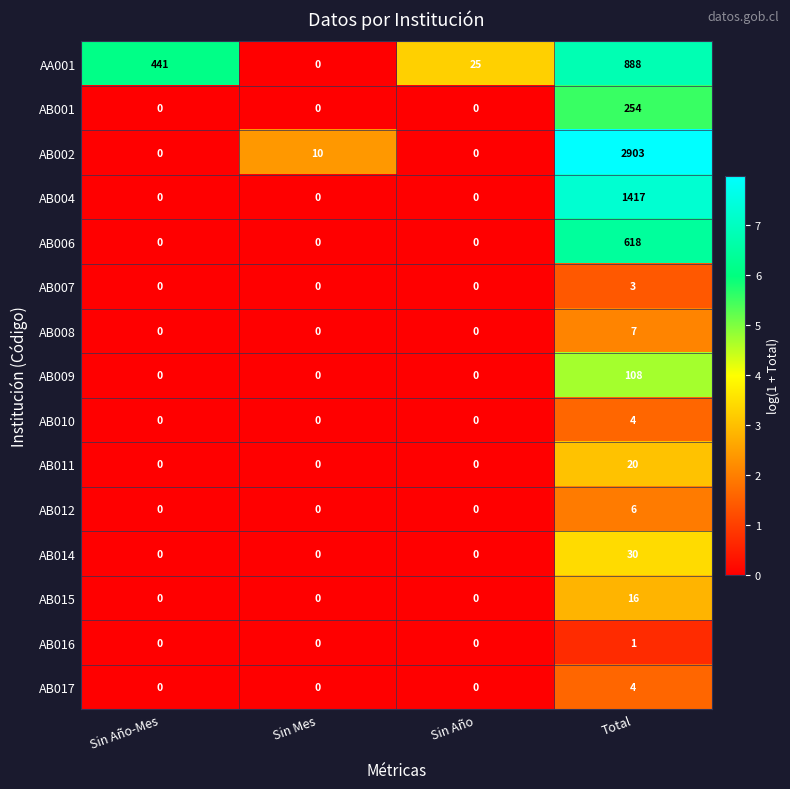

What is the highest value of the AB017 series?

4